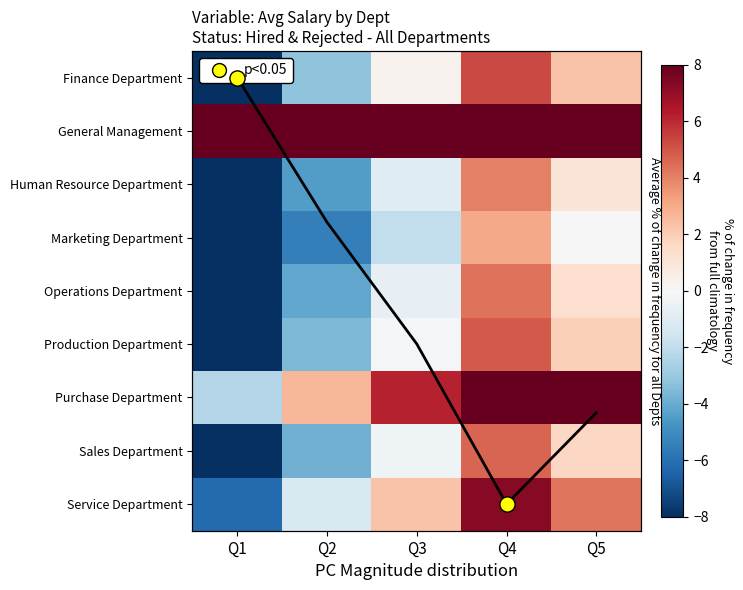

What is the approximate value of Operations Department at Q2?

-4.2